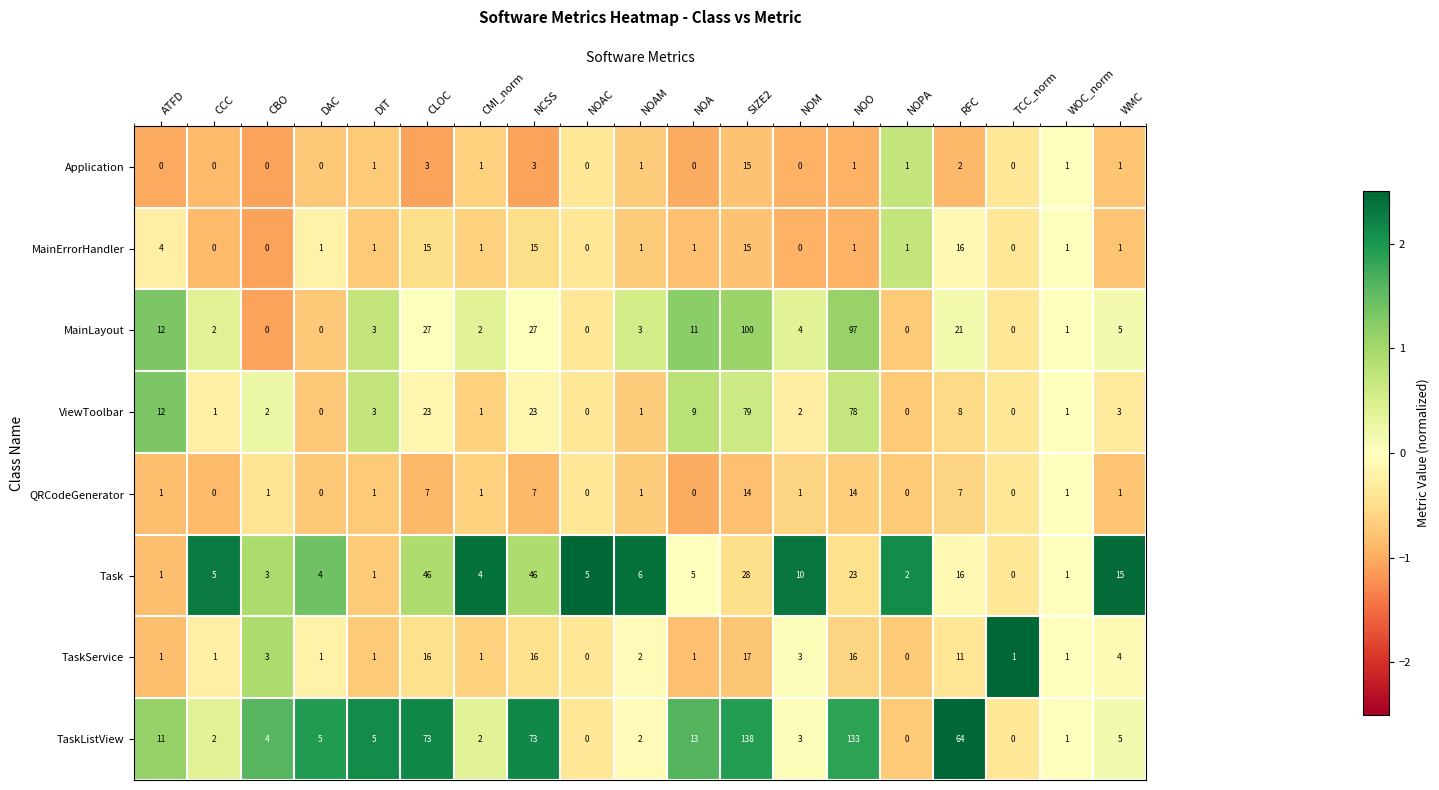

Is it true that MainErrorHandler equals 7 at NOAC?

False